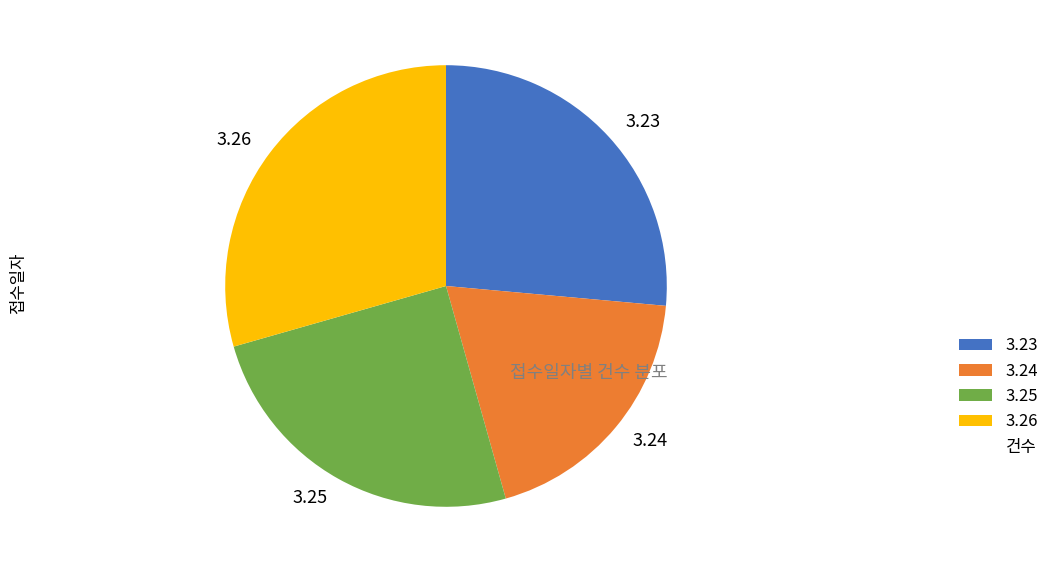

The 3.23 slice represents 26% of the pie. True or false?

True